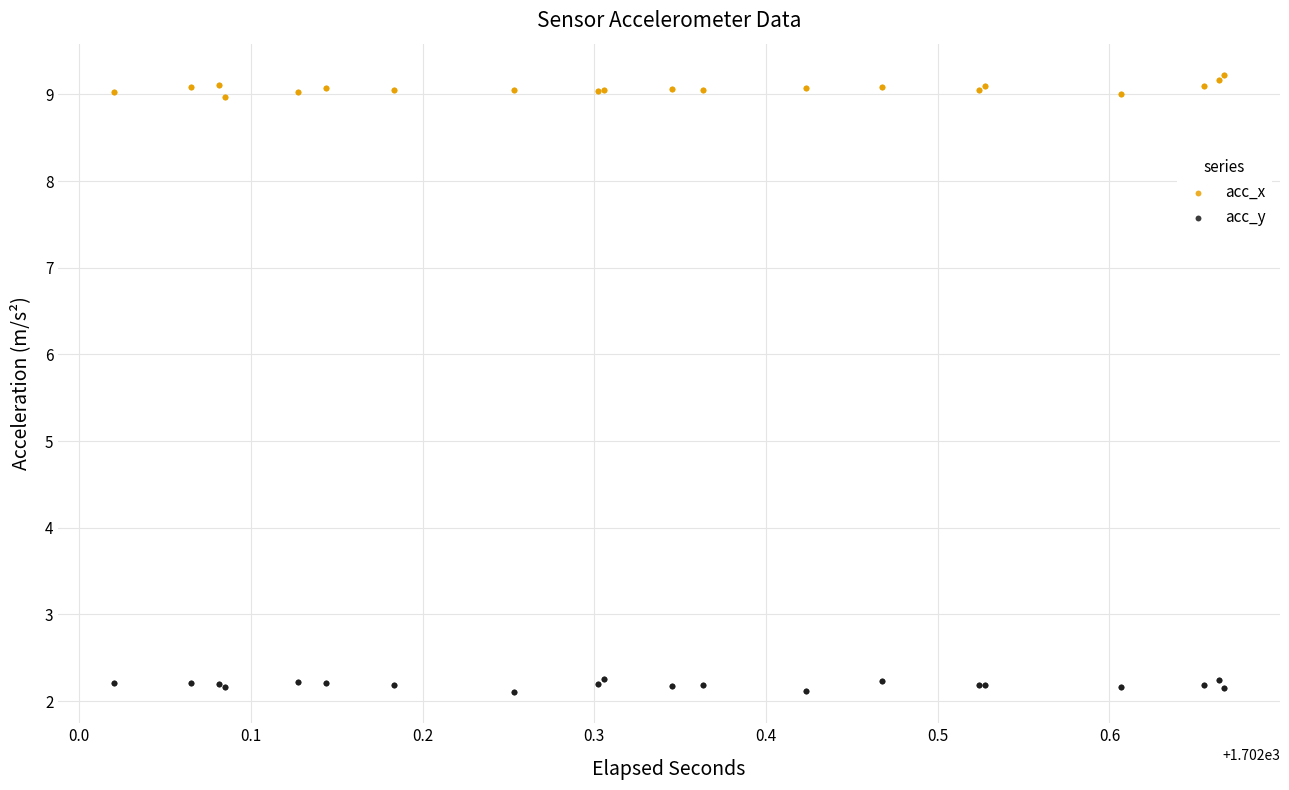

Which series contains the lowest Y value?

acc_y